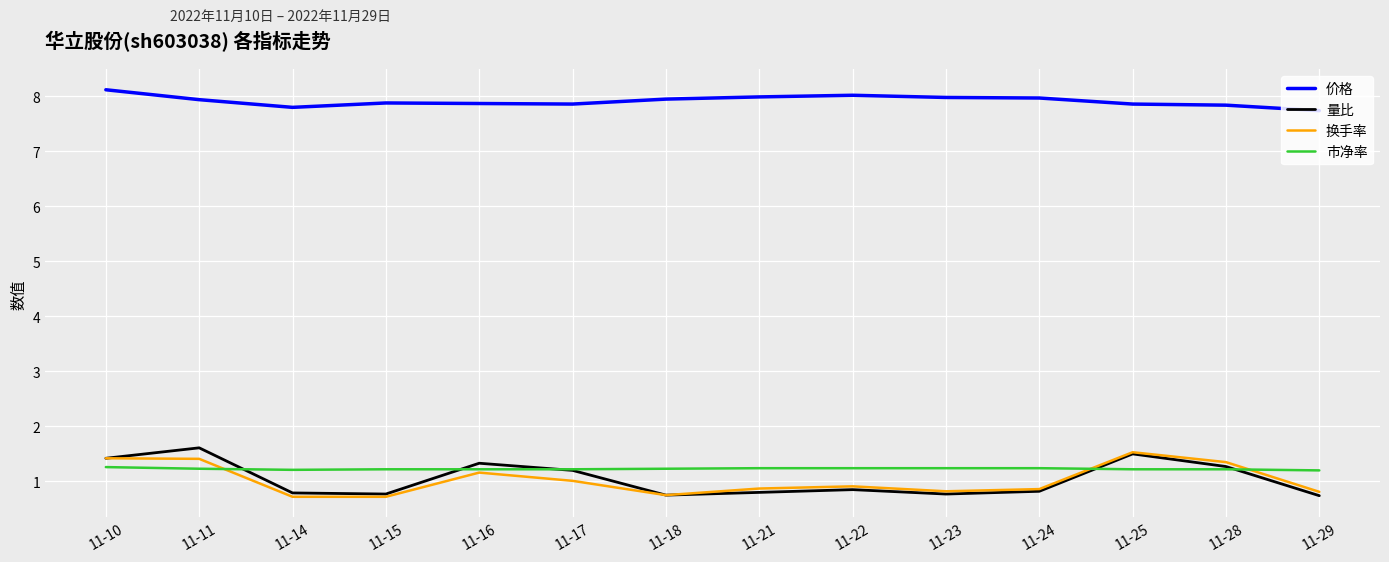

What is the difference between the second highest and minimum values in the 价格 series?

0.3